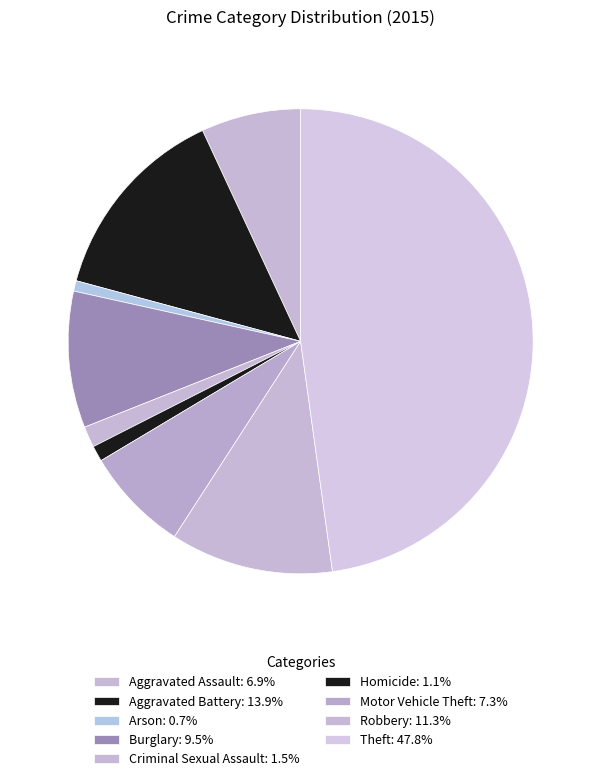

How many segments does this pie chart have?

9